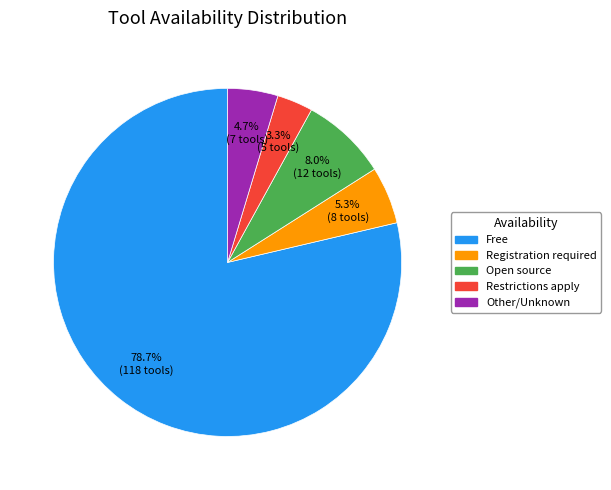

Count the number of slices in the pie.

5